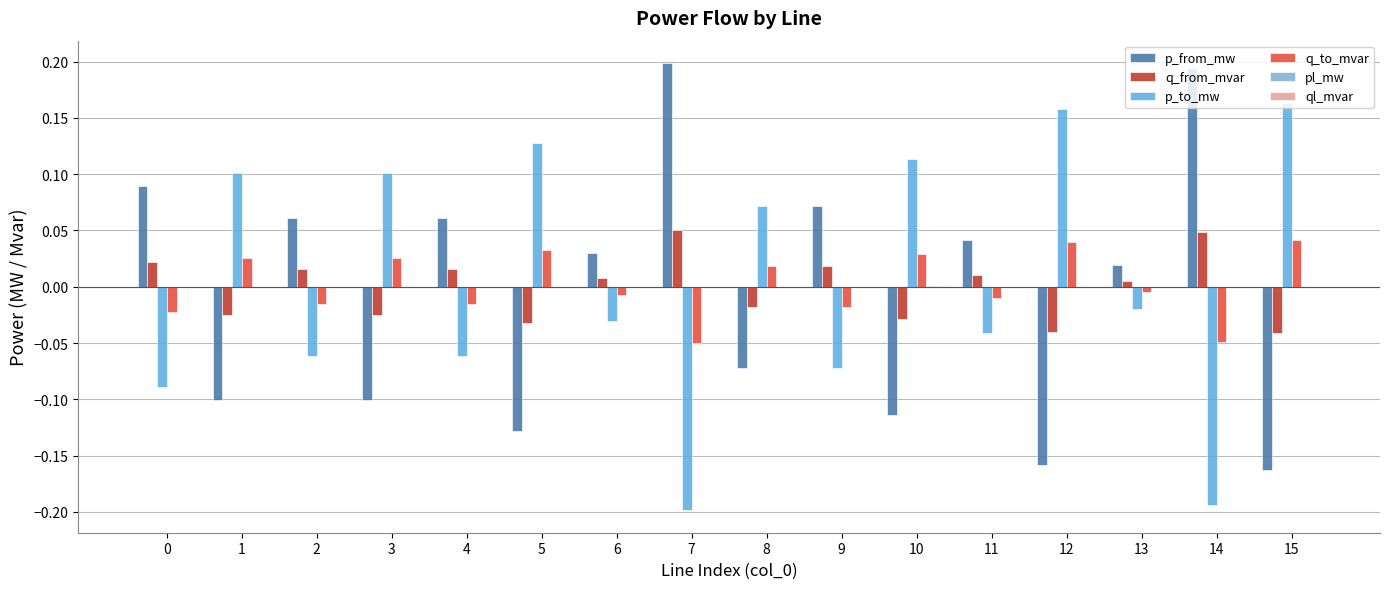

How many categories are shown in the chart?

16